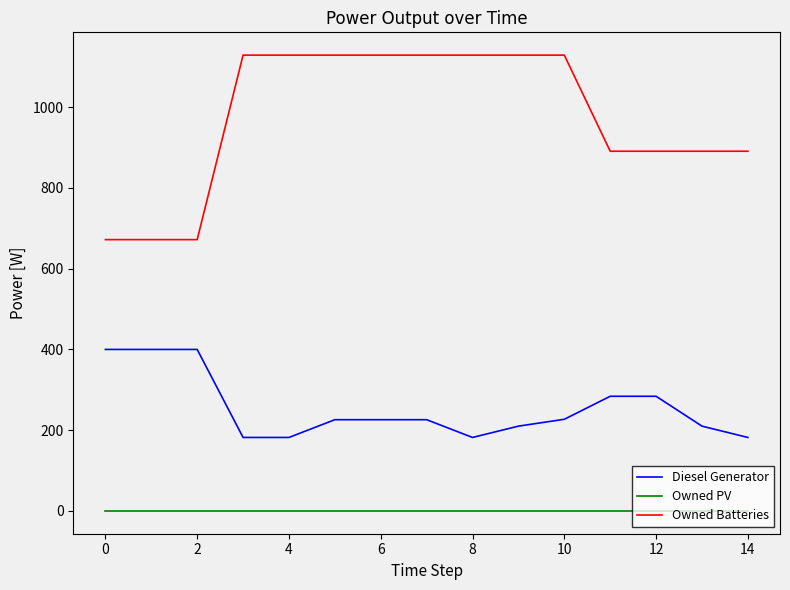

True or false: Owned PV and Diesel Generator cross at least once.

False